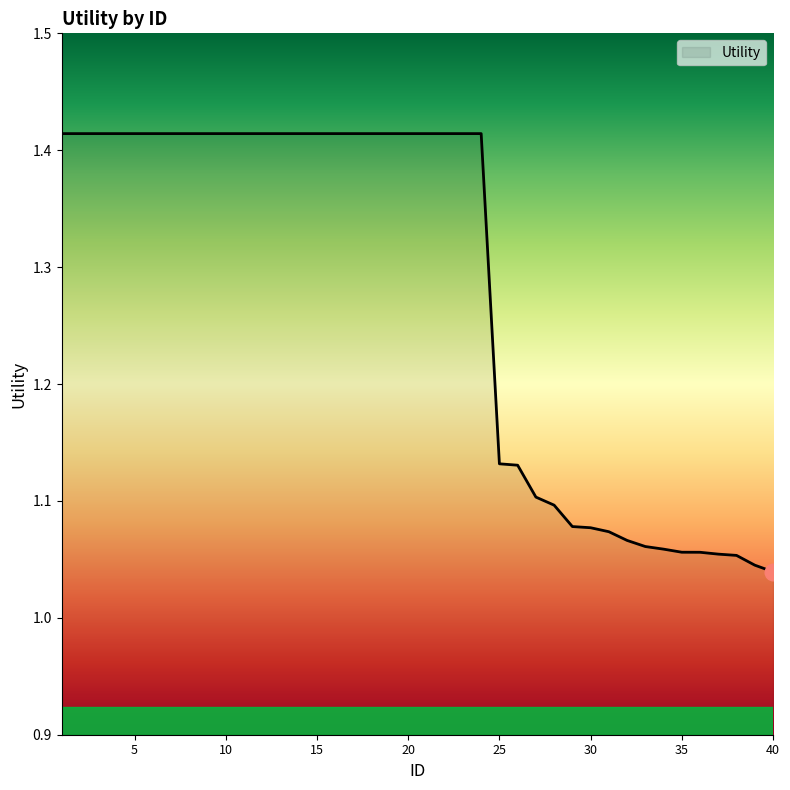

What is the difference between the maximum and minimum values?

0.4